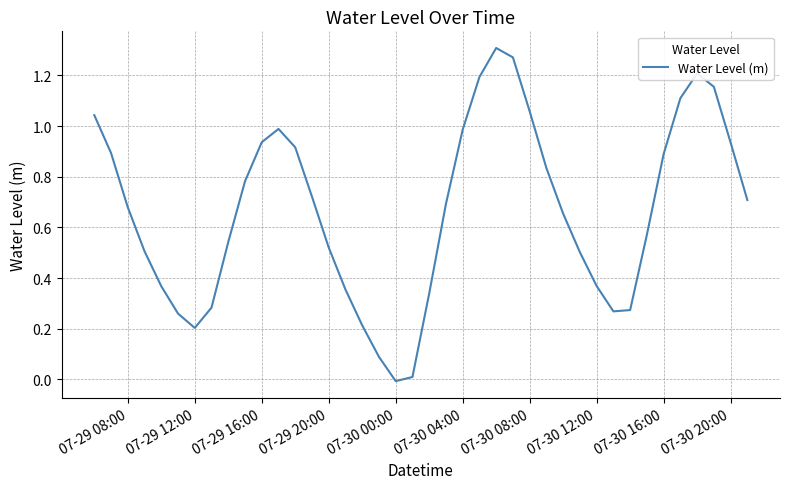

Does the chart have visible grid lines?

Yes